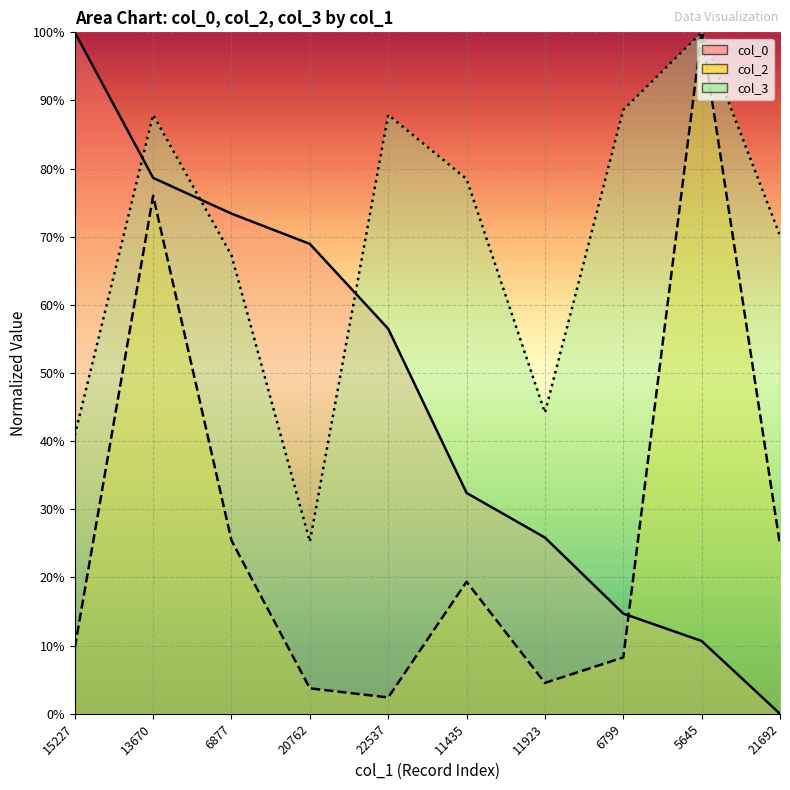

The value of col_2 at 22537 is 0.0. True or false?

False